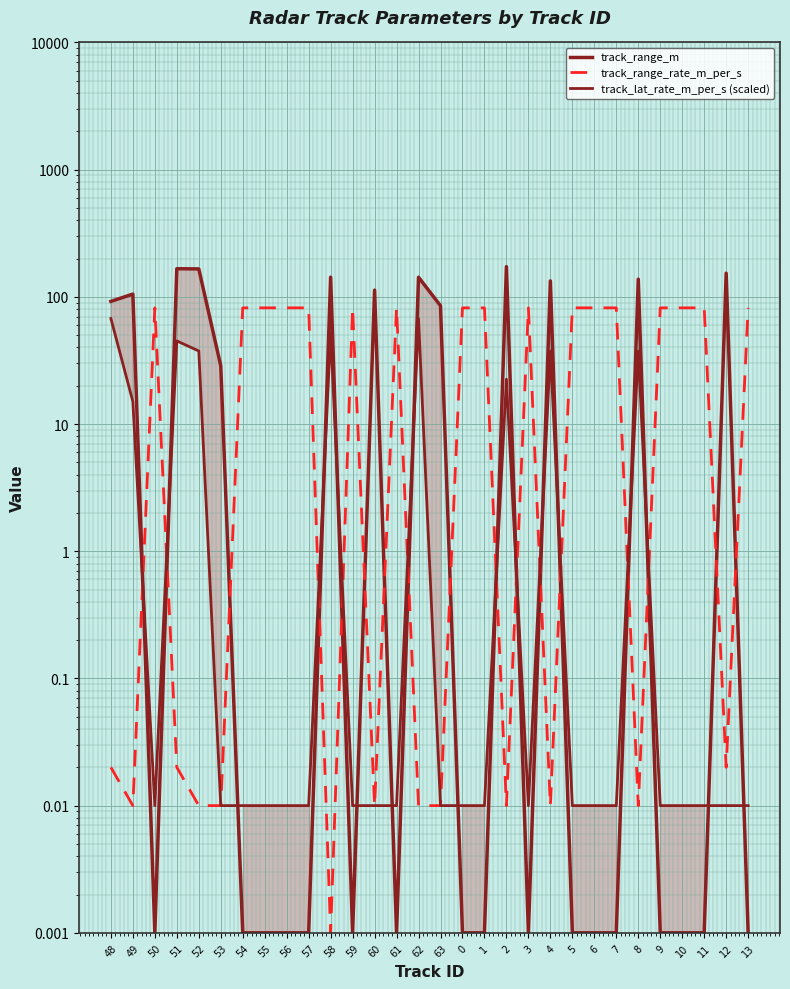

The track_range_m series shows 172.6 at 2. True or false?

True